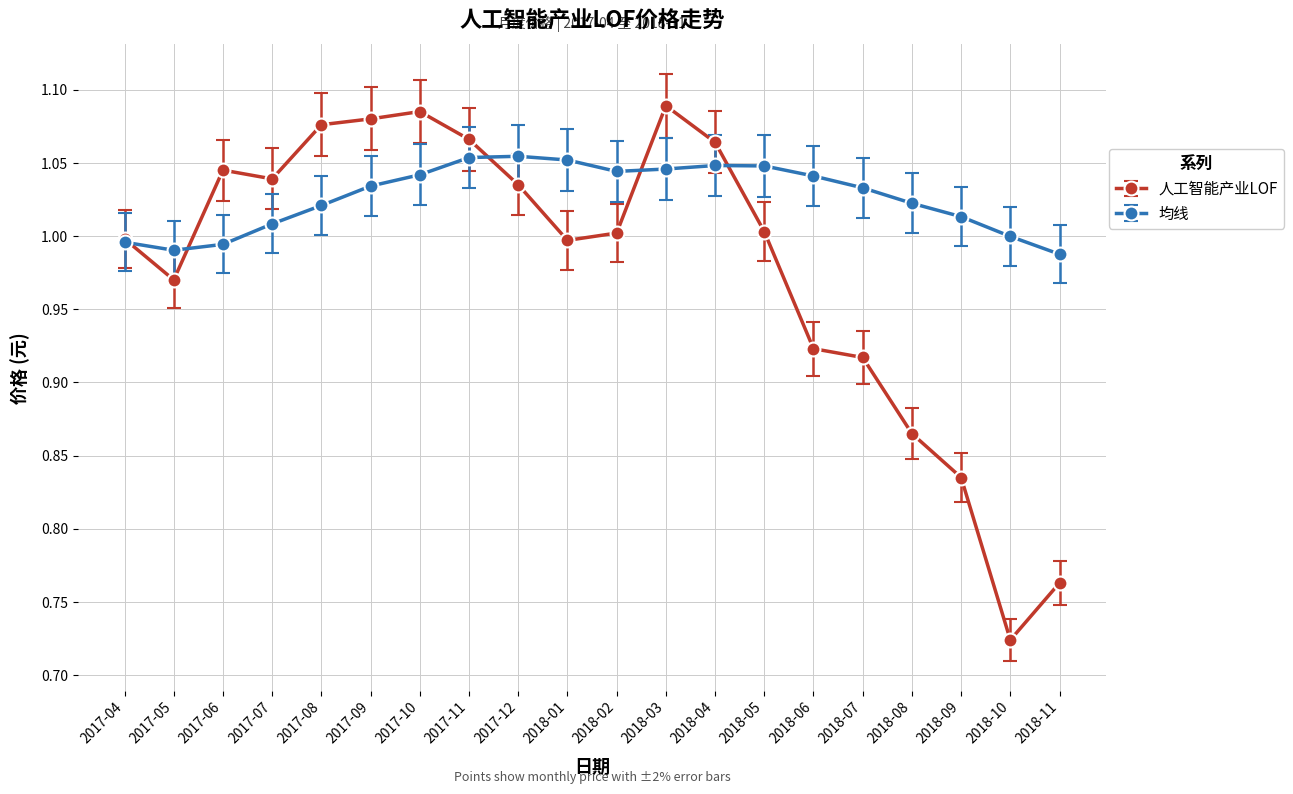

At how many categories does at least one series exceed 0?

20